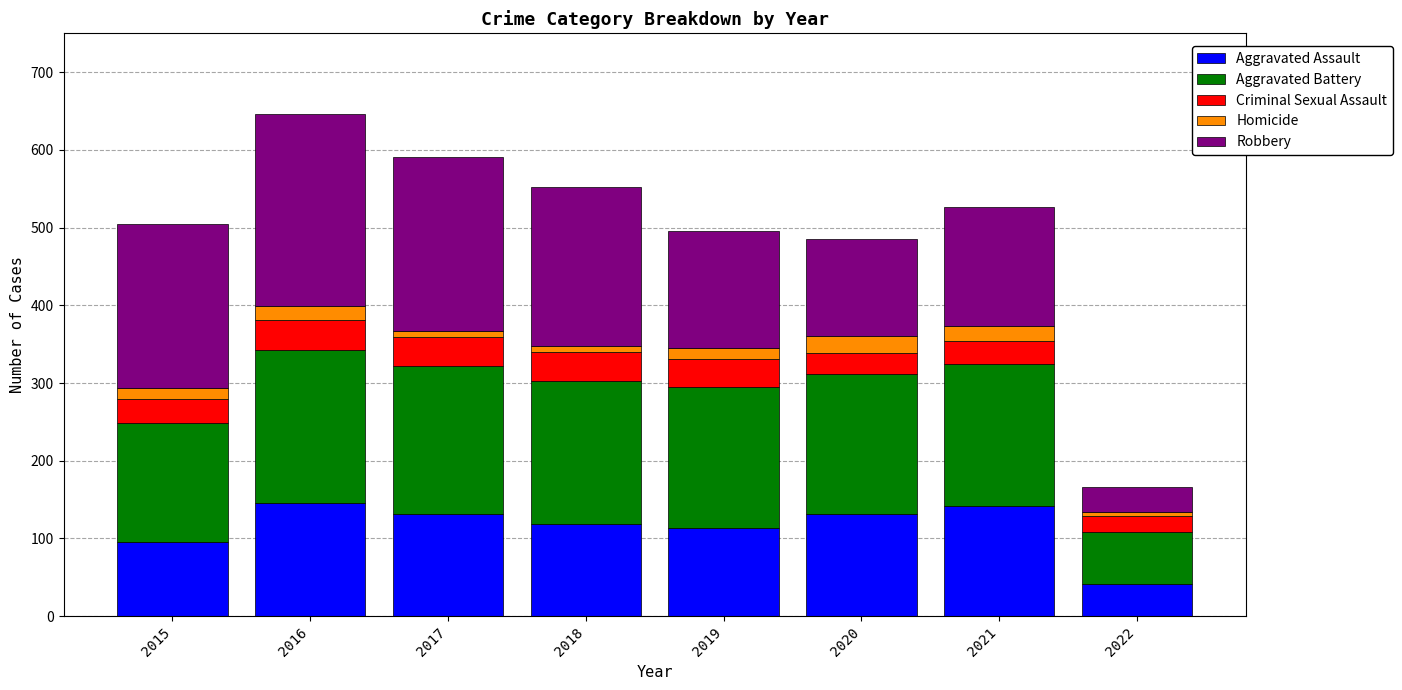

The value of Aggravated Assault at 2018 is 31. True or false?

False